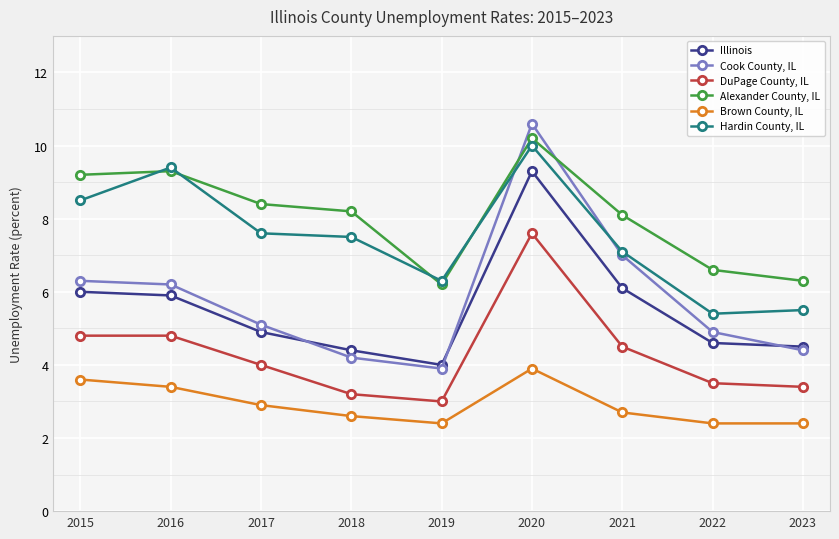

Where is the first local minimum for Cook County, IL?

2019